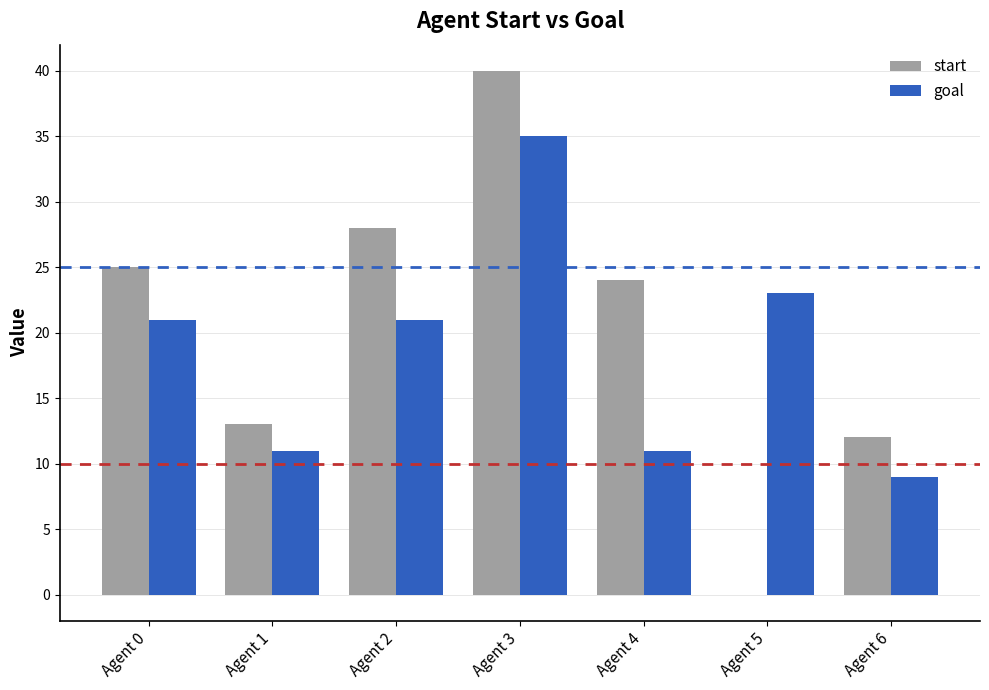

Which series has the widest spread of values?

start